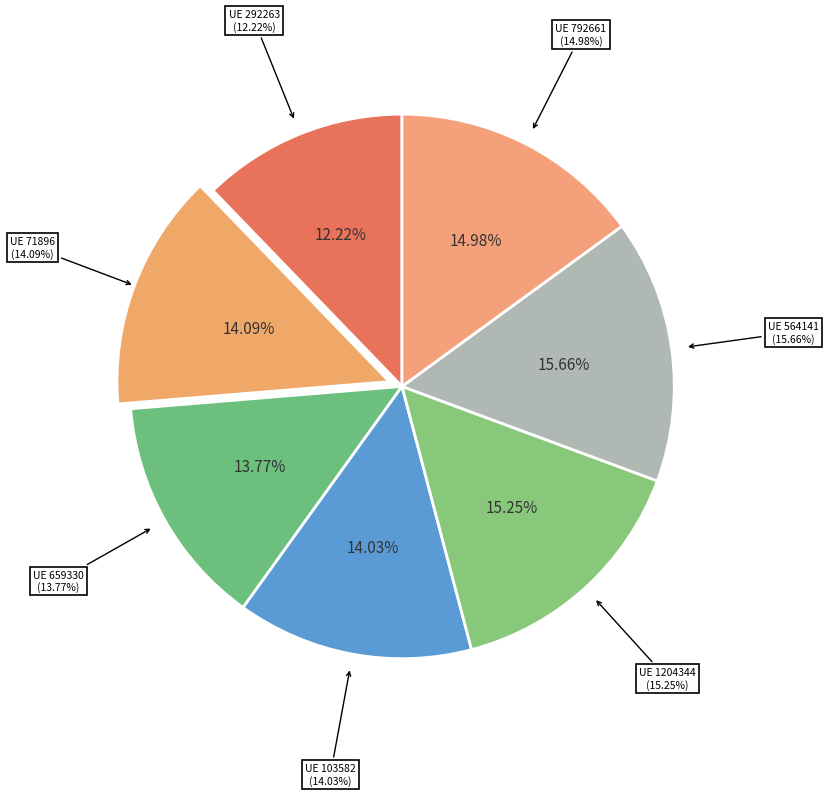

How many segments does this pie chart have?

7